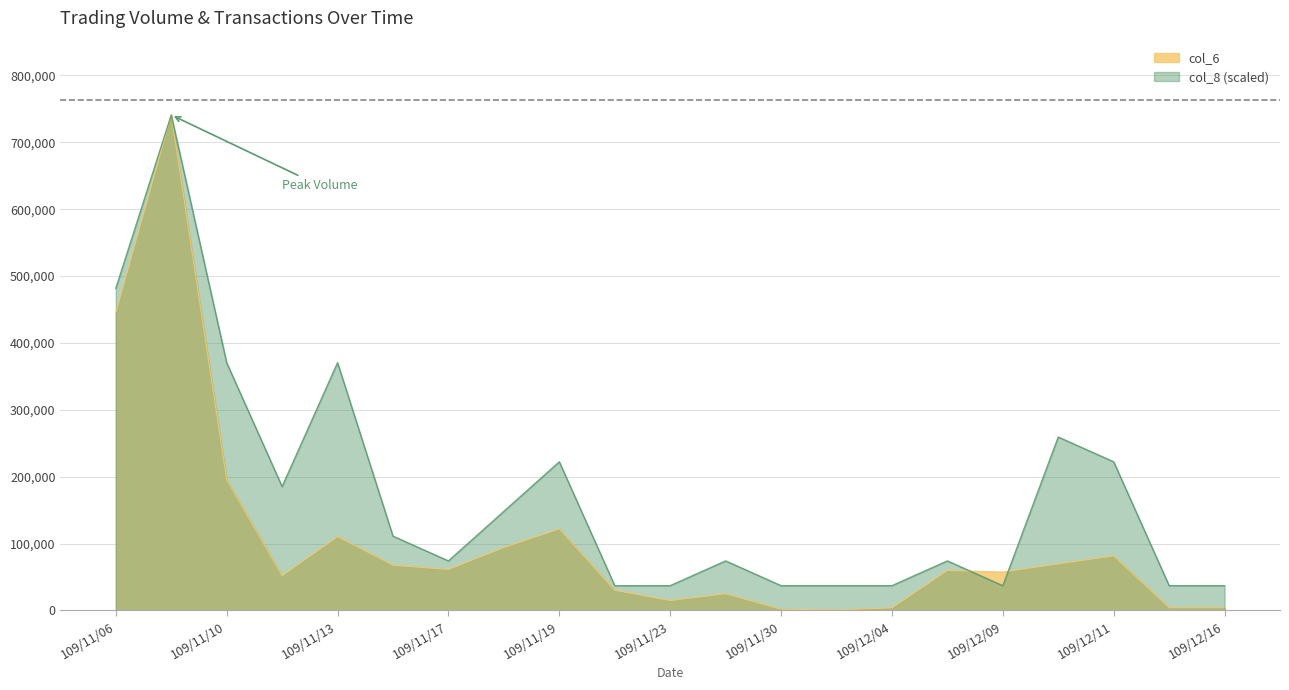

Rank the series by their maximum value, from highest to lowest.

col_6, col_8